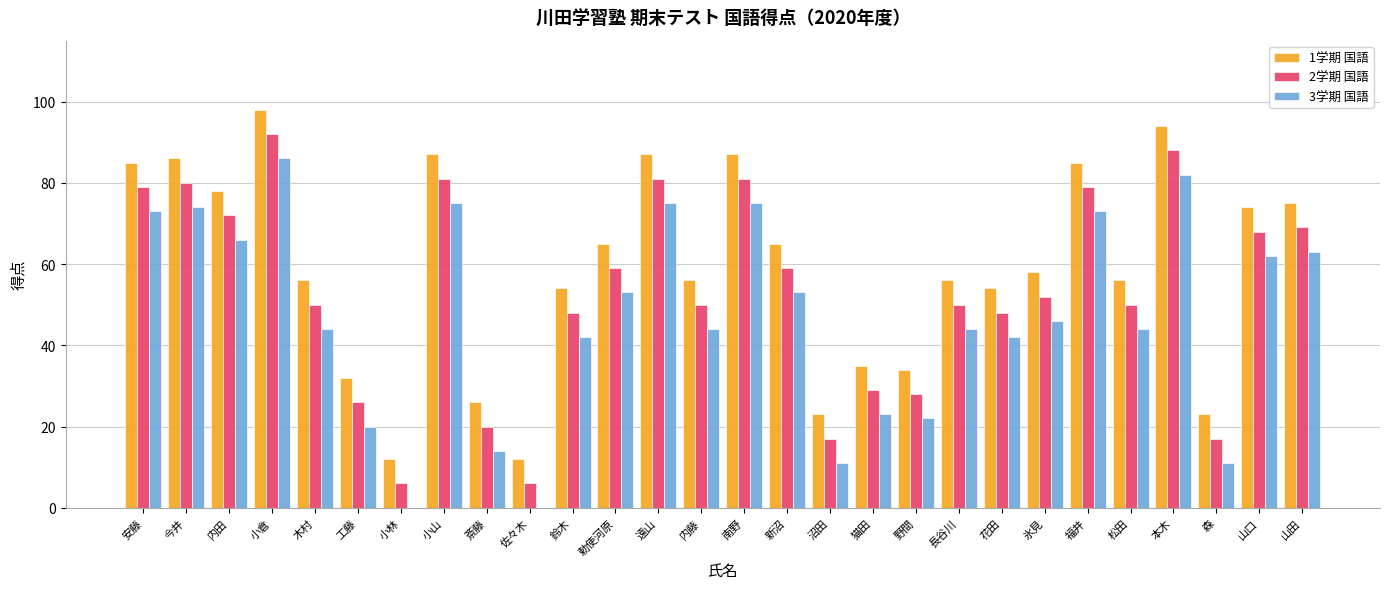

Reading left to right, extract all data points from this chart.

1学期 国語: 85	86	78	98	56	32	12	87	26	12	54	65	87	56	87	65	23	35	34	56	54	58	85	56	94	23	74	75
2学期 国語: 79	80	72	92	50	26	6	81	20	6	48	59	81	50	81	59	17	29	28	50	48	52	79	50	88	17	68	69
3学期 国語: 73	74	66	86	44	20	0	75	14	0	42	53	75	44	75	53	11	23	22	44	42	46	73	44	82	11	62	63